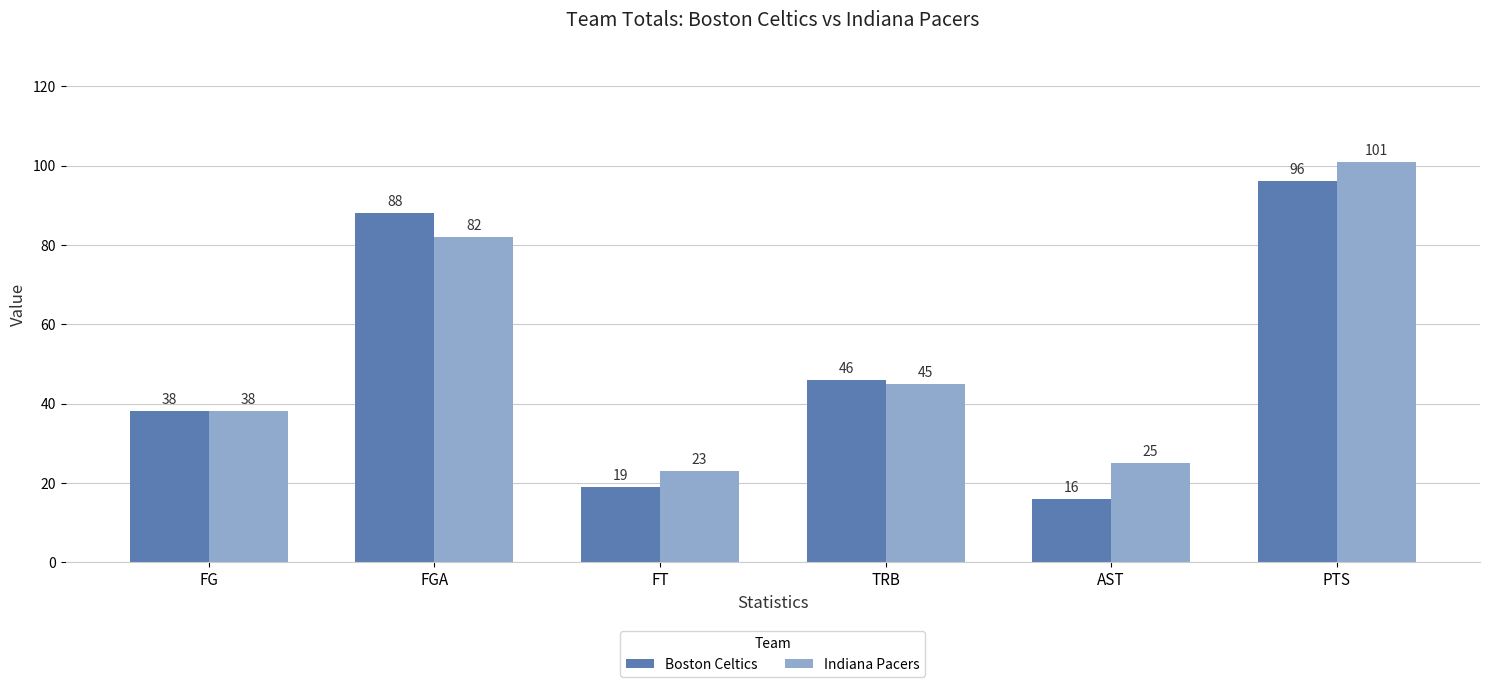

How many data points in Boston Celtics are less than 46?

3